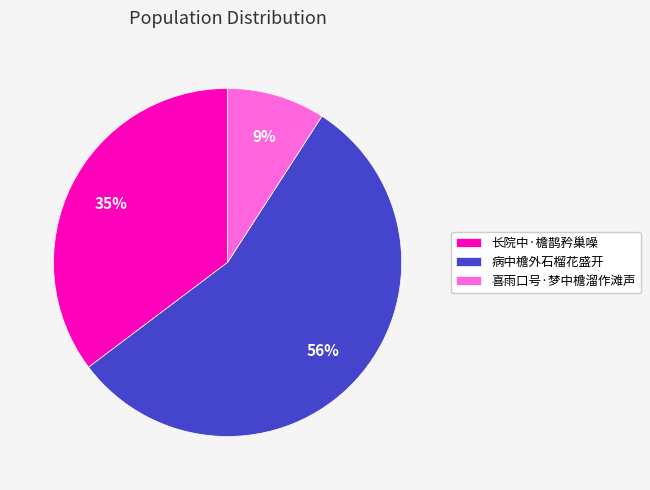

Which category has the biggest portion of the pie?

病中檐外石榴花盛开